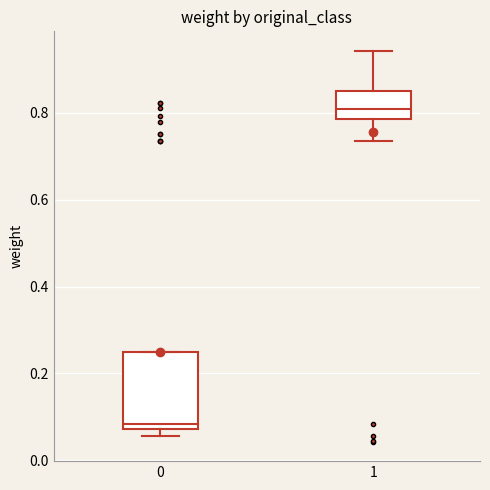

Reading left to right, read every box against the y-axis: the position of its median line, the range the box covers, and the ends of its whiskers. The values are not printed on the chart, so give them approximately, as read against the axis.

0: median 0.08 (just above the box's lower edge), box 0.08 to 0.24, whiskers 0.06 to 0.24
1: median 0.80, box 0.78 to 0.84, whiskers 0.74 to 0.94